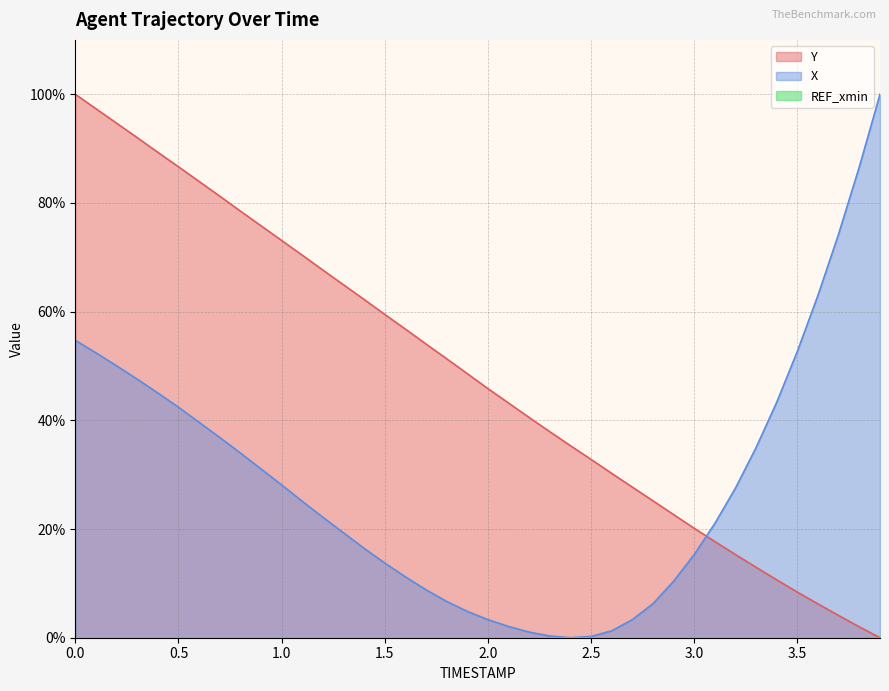

Which series ends up on top after the final intersection of Y and X?

X